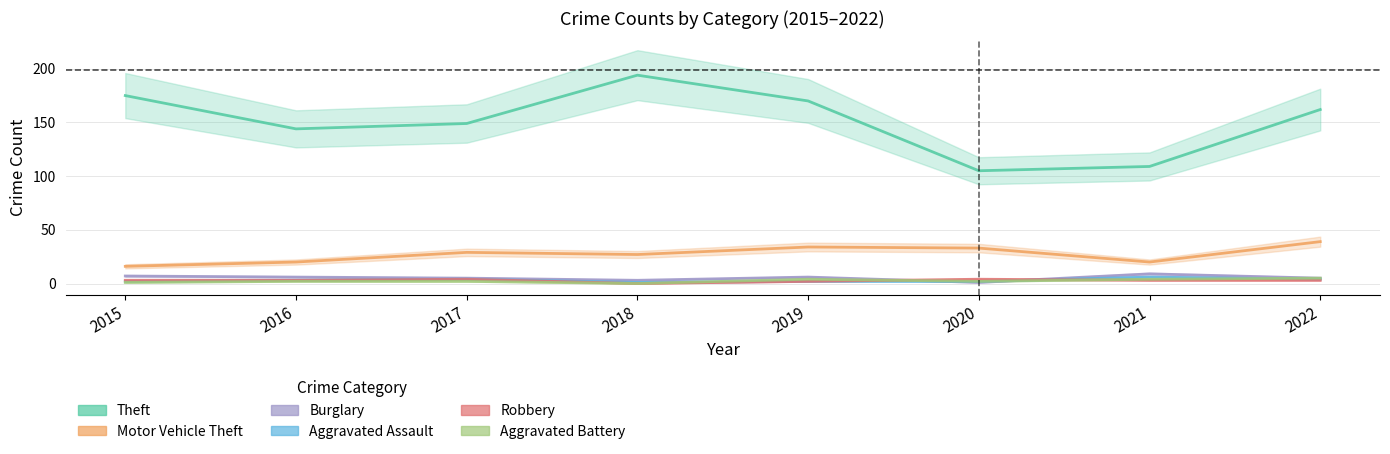

What is the greatest value displayed?

194